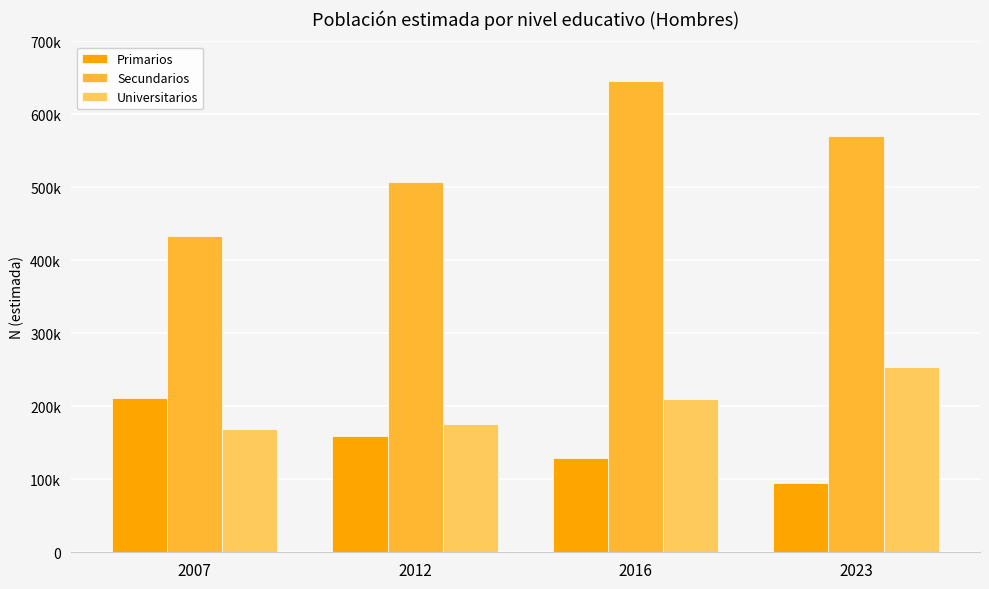

Are the bars grouped side by side (vs. stacked)?

Yes